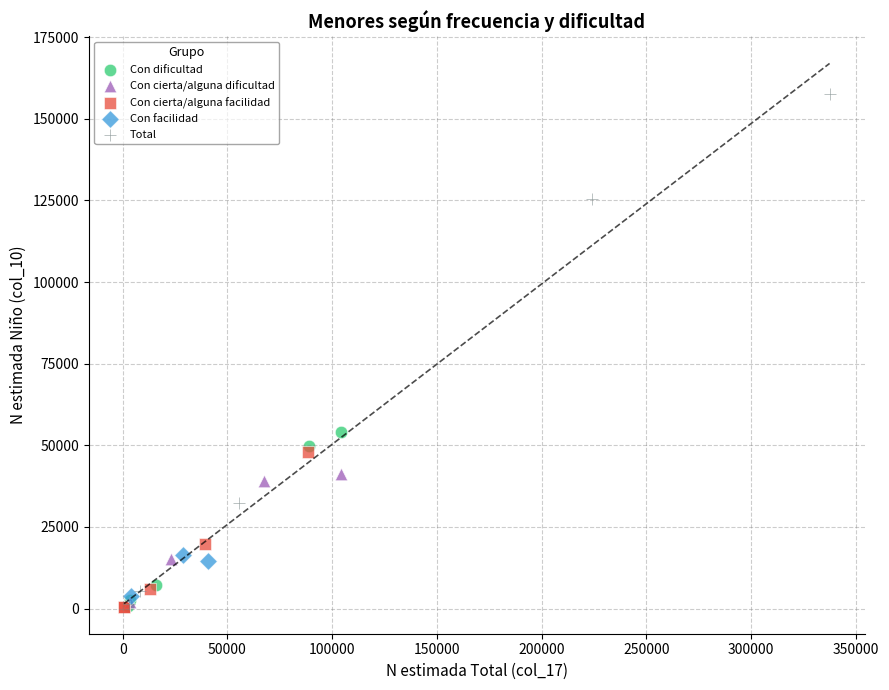

Which series reaches the maximum Y coordinate?

Total